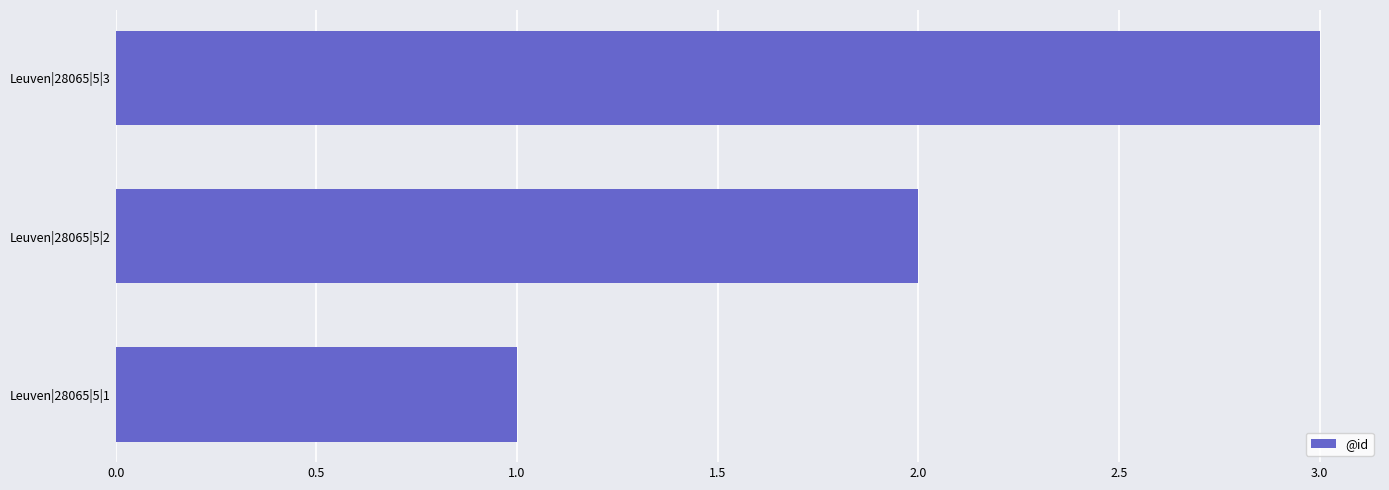

True or false: the data shows 0 at Leuven|28065|5|1.

False